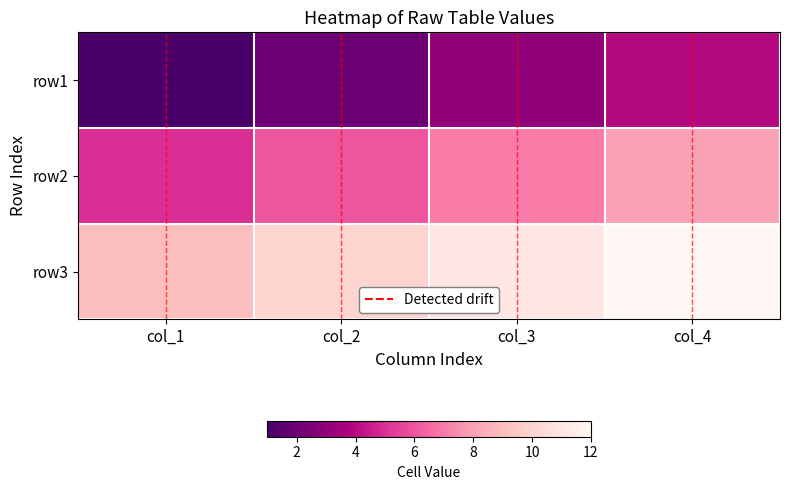

Which label corresponds to the largest value in the chart?

col_4